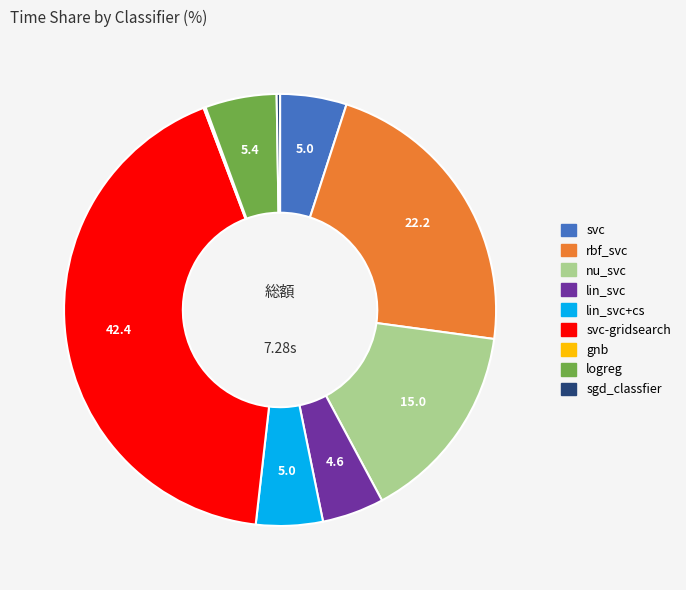

Is there a majority slice in this chart?

No